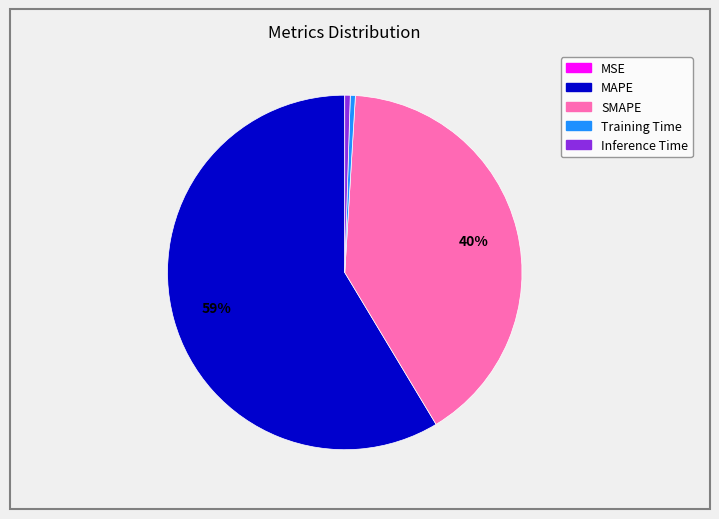

Between SMAPE and MAPE, which is larger?

MAPE